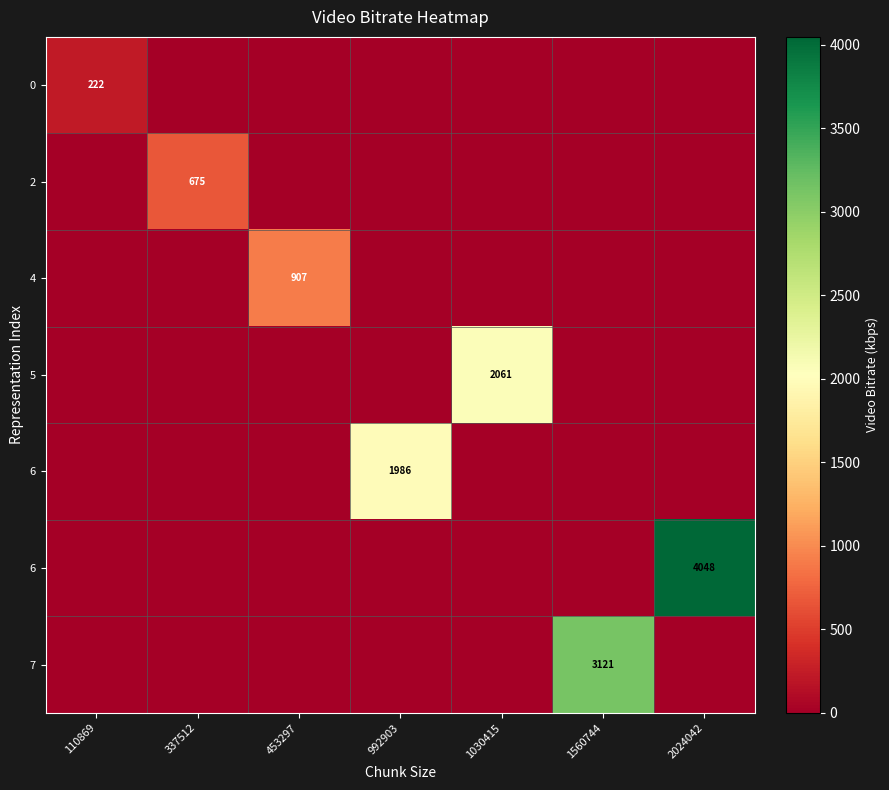

What is the total value across all series at 1560744?

3121.5